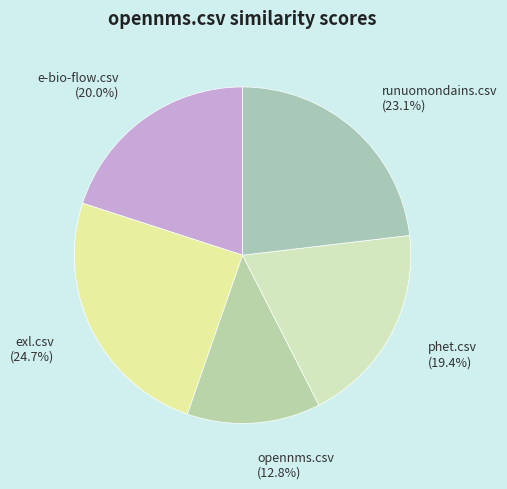

To the nearest percent, what is the difference between the e-bio-flow.csv and opennms.csv slice percentages?

7%